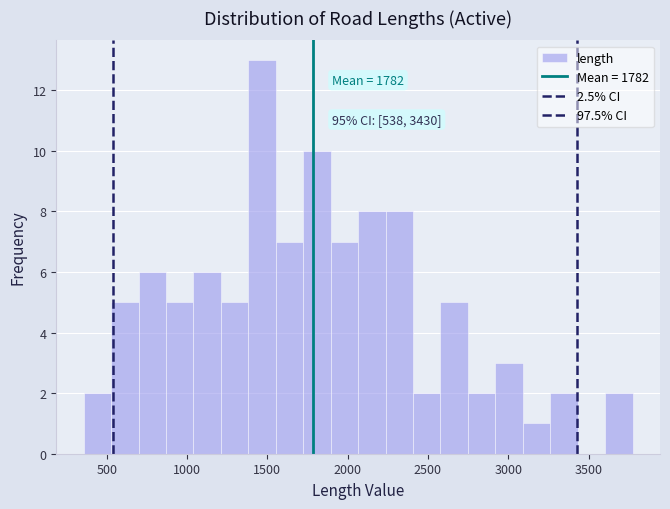

Around what value on the x-axis is the tallest bar? Give the approximate position of its centre, as read against the axis.

1450